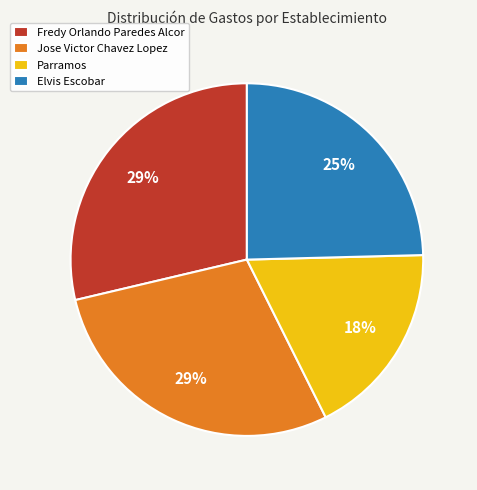

Which slice is the smallest?

Parramos